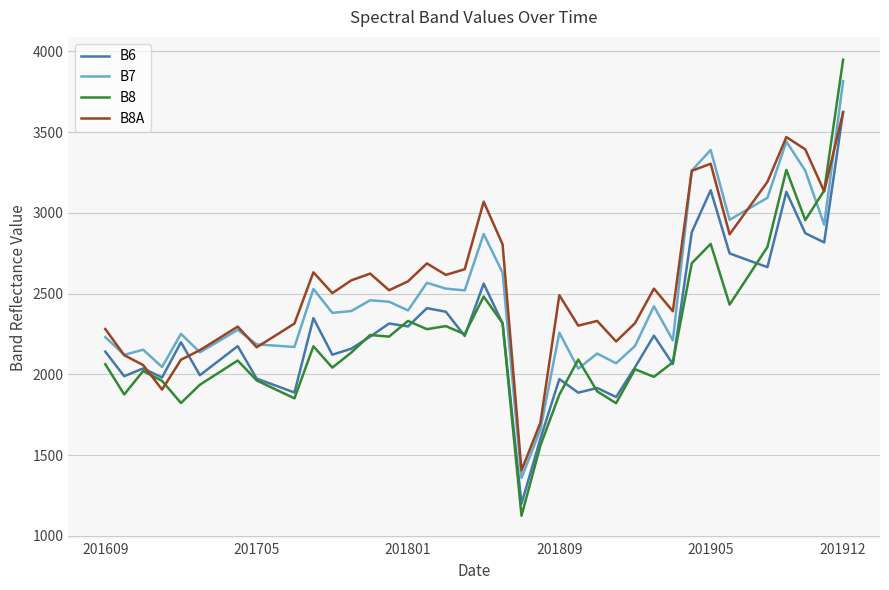

Which series has the widest spread of values?

B8